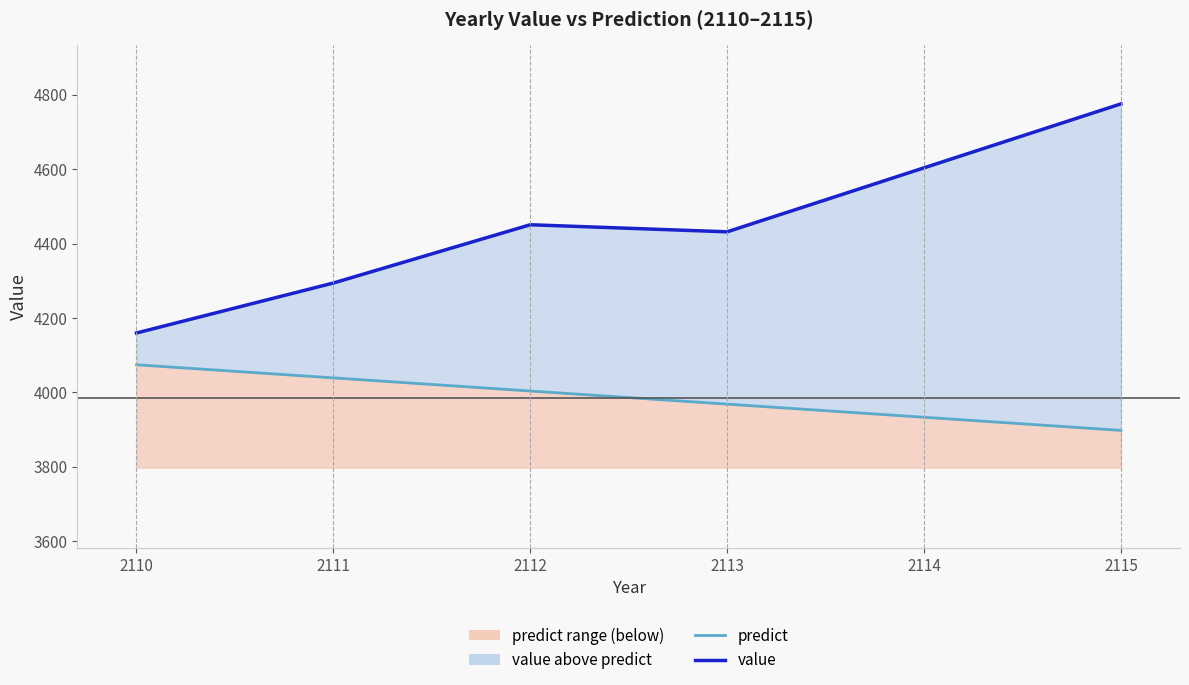

Rank the series at 2113 from highest to lowest value.

value, predict